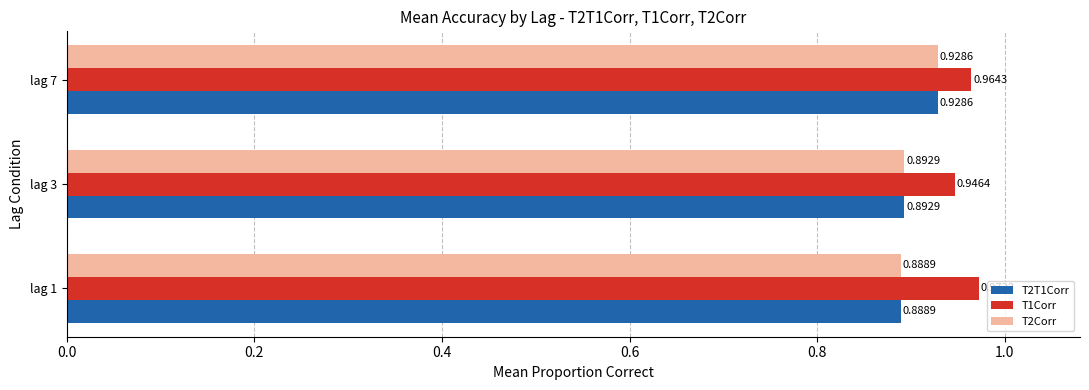

Is the value of T2Corr at lag 7 greater than the value of T1Corr at lag 7?

No